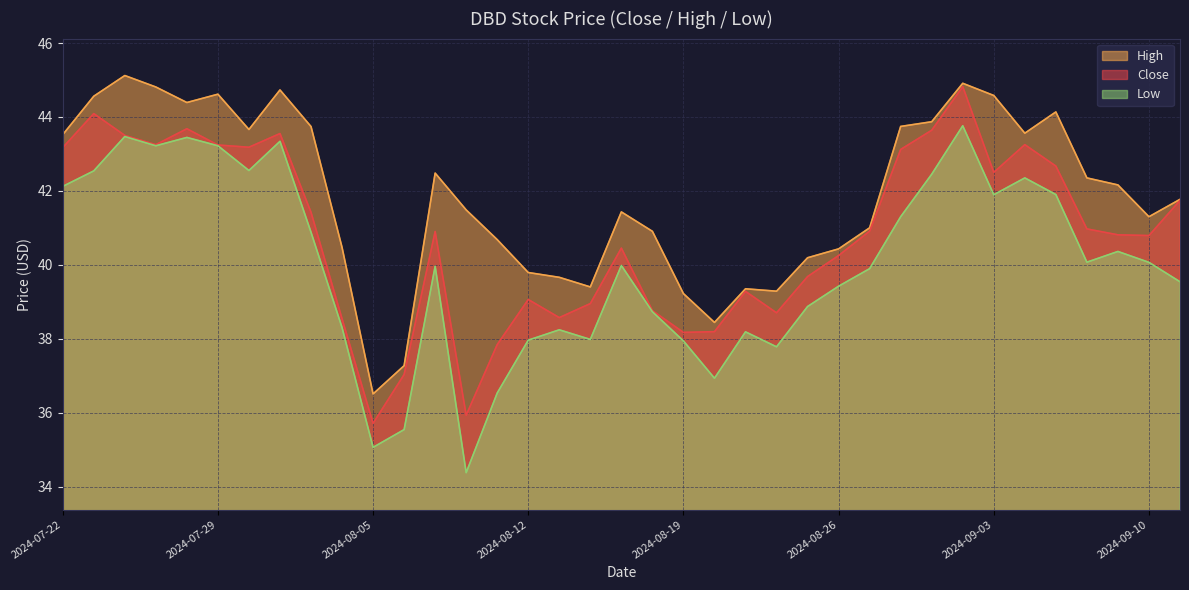

How many values in the Low series are below 39?

14